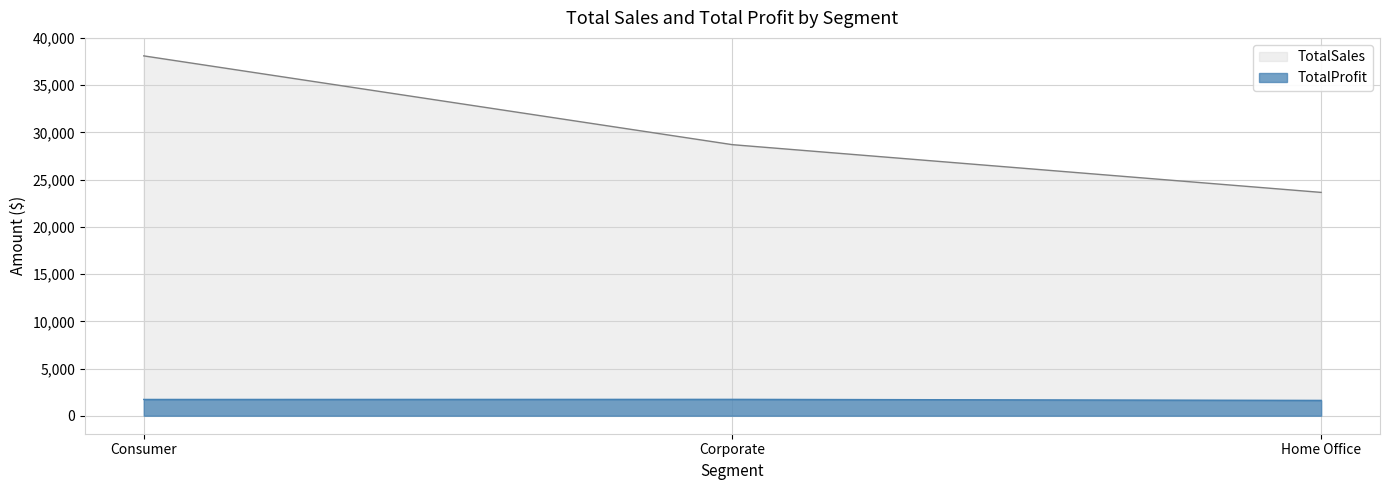

At which label is TotalSales closest to 30882?

Corporate